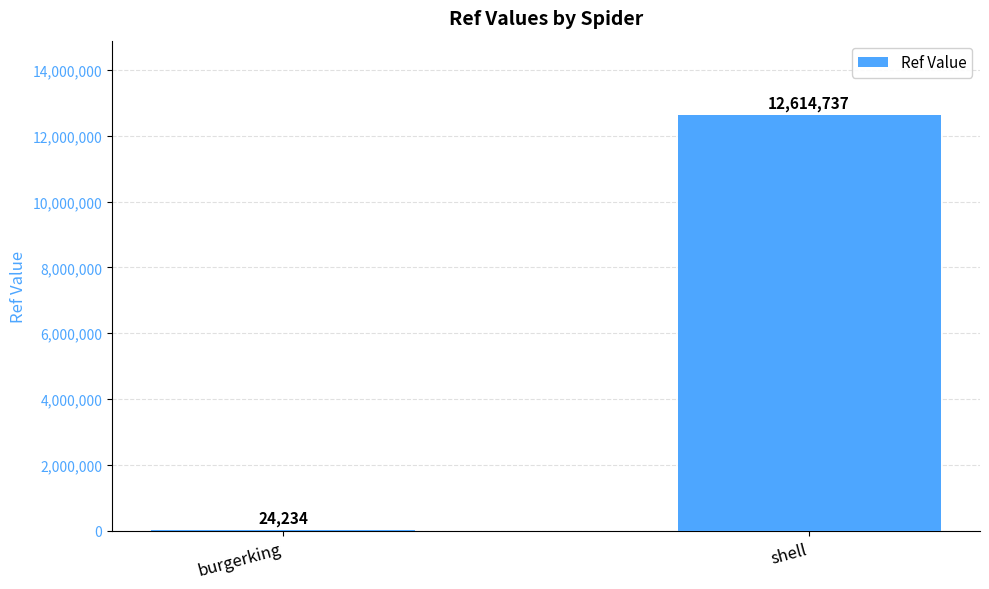

What is the sum of all values?

12638971